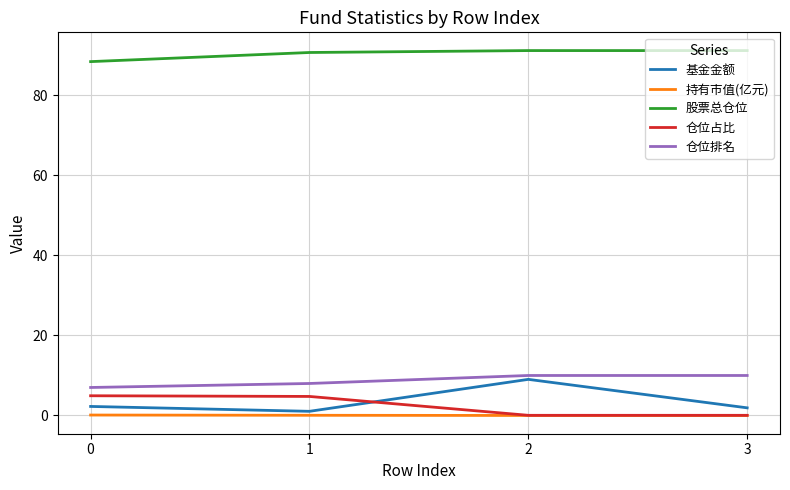

How many lines are shown in the chart?

5